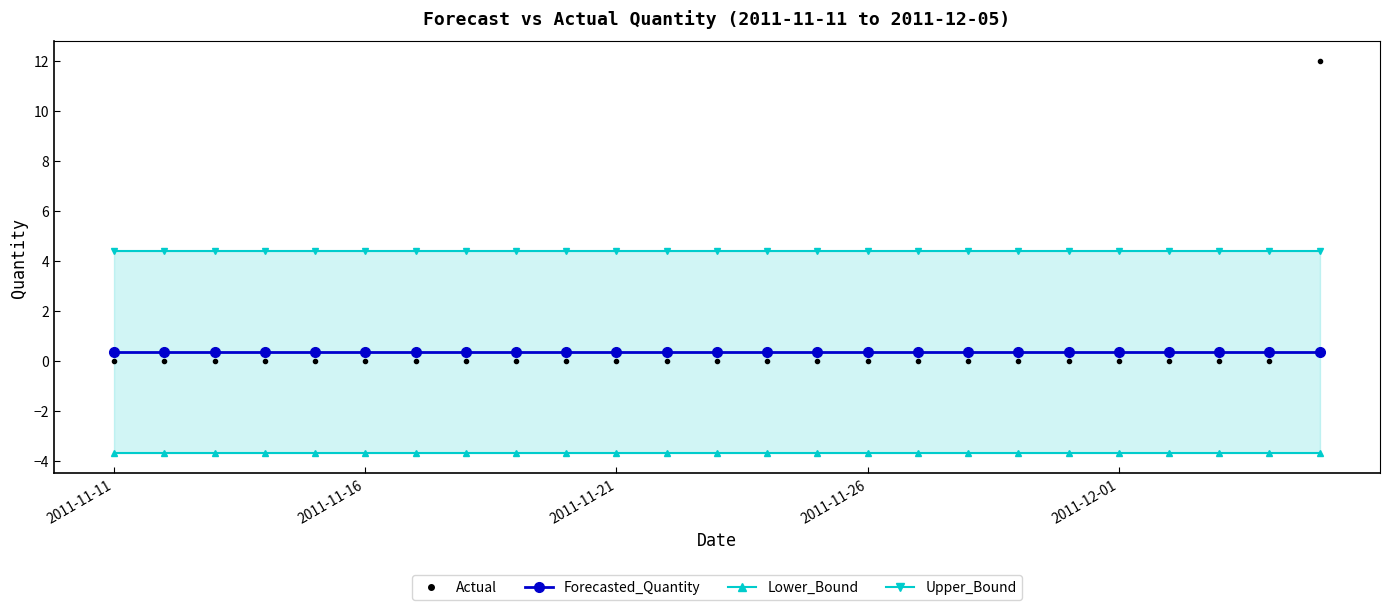

Reading left to right, what are all the values shown in this chart?

Lower_Bound: -3.7	-3.7	-3.7	-3.7	-3.7	-3.7	-3.7	-3.7	-3.7	-3.7	-3.7	-3.7	-3.7	-3.7	-3.7	-3.7	-3.7	-3.7	-3.7	-3.7	-3.7	-3.7	-3.7	-3.7	-3.7
Upper_Bound: 4.4	4.4	4.4	4.4	4.4	4.4	4.4	4.4	4.4	4.4	4.4	4.4	4.4	4.4	4.4	4.4	4.4	4.4	4.4	4.4	4.4	4.4	4.4	4.4	4.4
Forecasted_Quantity: 0.4	0.4	0.4	0.4	0.4	0.4	0.4	0.4	0.4	0.4	0.4	0.4	0.4	0.4	0.4	0.4	0.4	0.4	0.4	0.4	0.4	0.4	0.4	0.4	0.4
Actual: 0.0	0.0	0.0	0.0	0.0	0.0	0.0	0.0	0.0	0.0	0.0	0.0	0.0	0.0	0.0	0.0	0.0	0.0	0.0	0.0	0.0	0.0	0.0	0.0	12.0